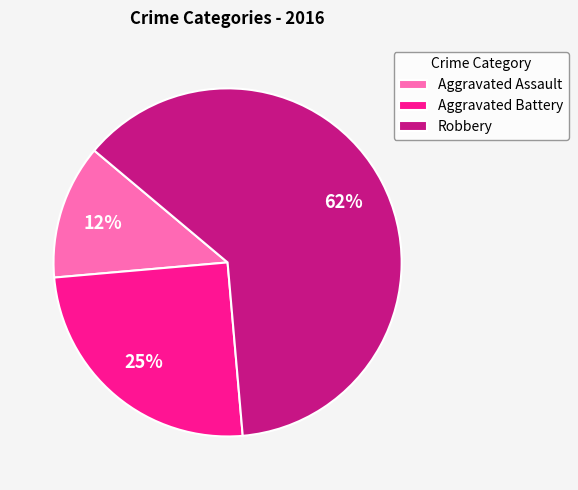

Is there any slice that represents more than half of the pie?

Yes